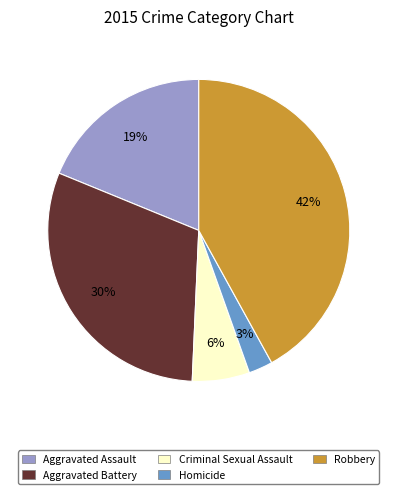

Does Criminal Sexual Assault account for over 50% of the chart?

No